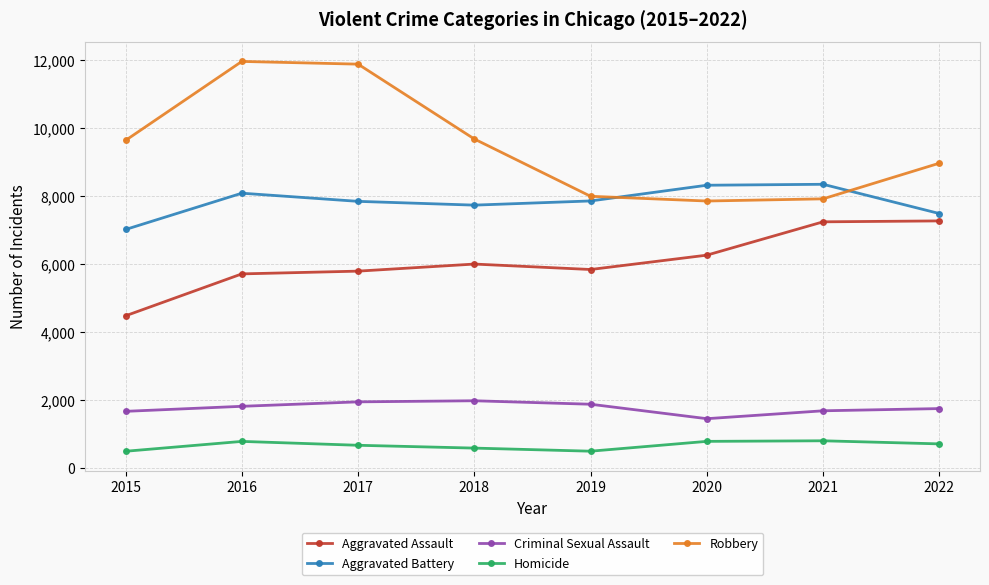

How many series are shown in this chart?

5